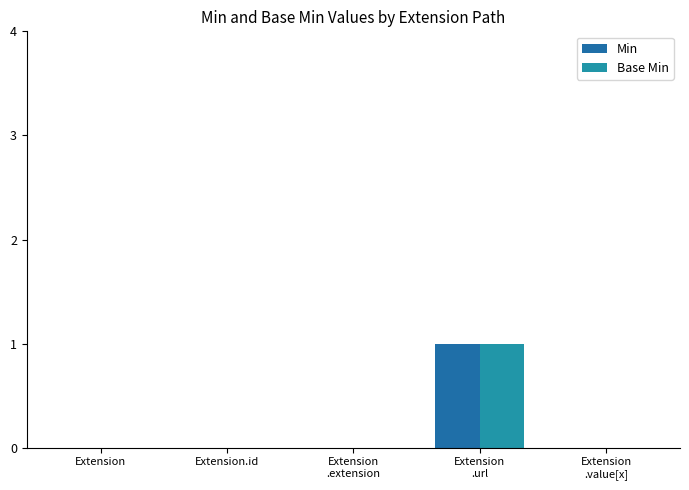

Reading left to right, transcribe all the data shown in this chart.

Min: Extension=0	Extension.id=0	Extension
.extension=0	Extension
.url=1	Extension
.value[x]=0
Base Min: Extension=0	Extension.id=0	Extension
.extension=0	Extension
.url=1	Extension
.value[x]=0